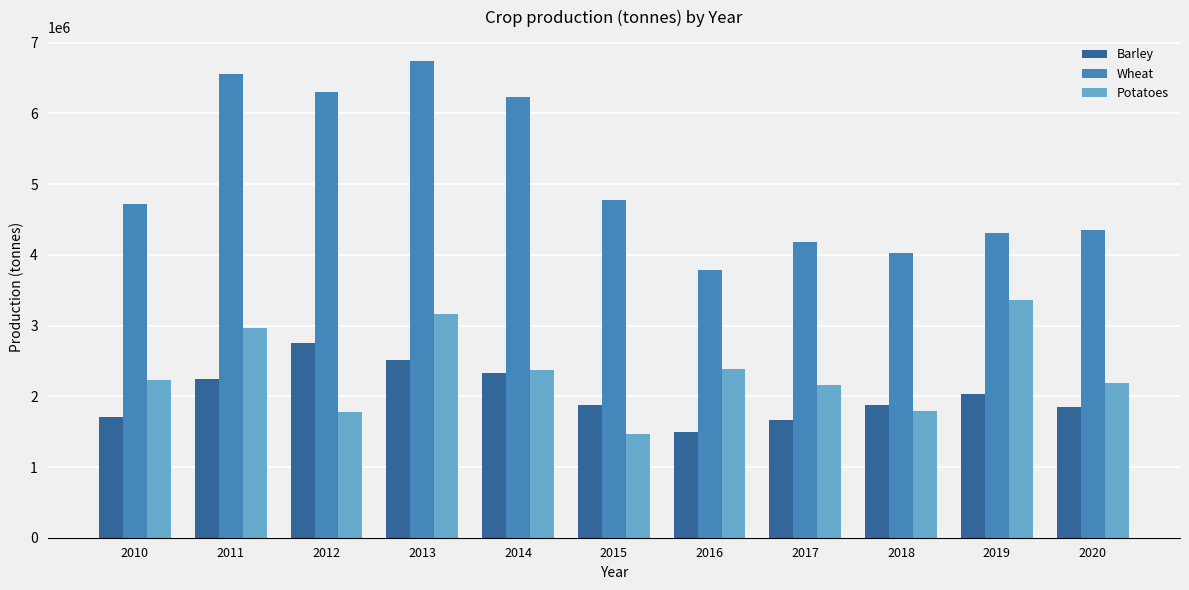

The value of Potatoes at 2015 is 1472092. True or false?

True